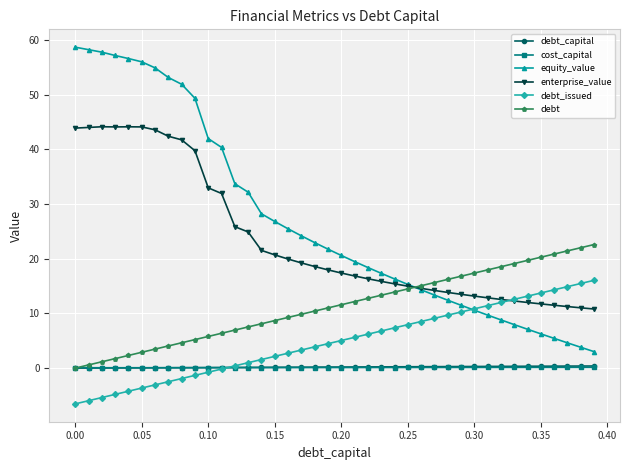

What is the value of the debt_issued point at the 16th from the left?

2.2